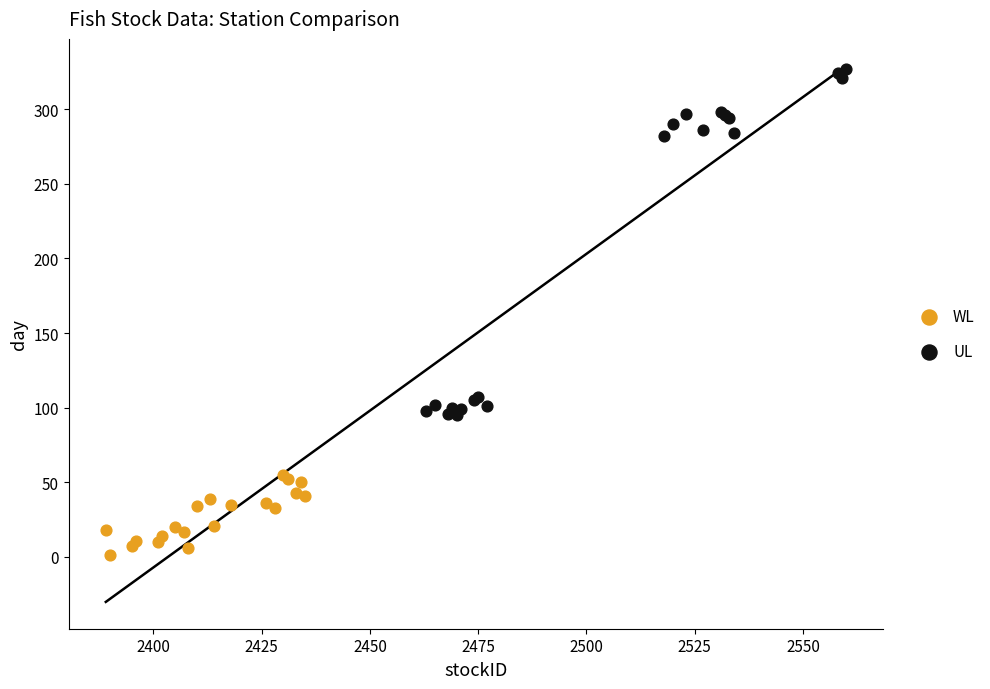

Which series has the largest Y range (max minus min)?

UL